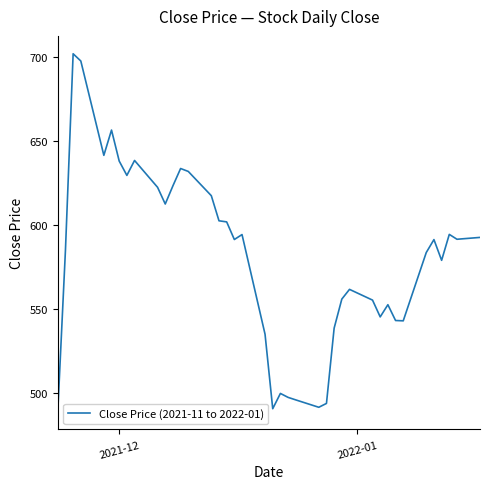

What is the greatest value displayed?

701.9